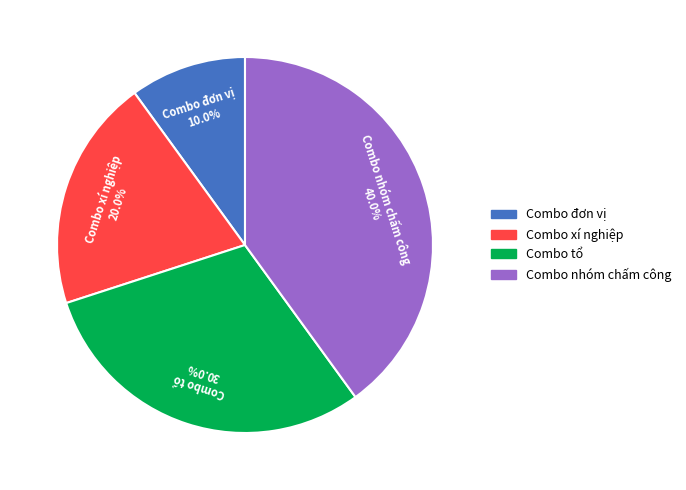

To the nearest percent, what portion does Combo xí nghiệp represent?

20%